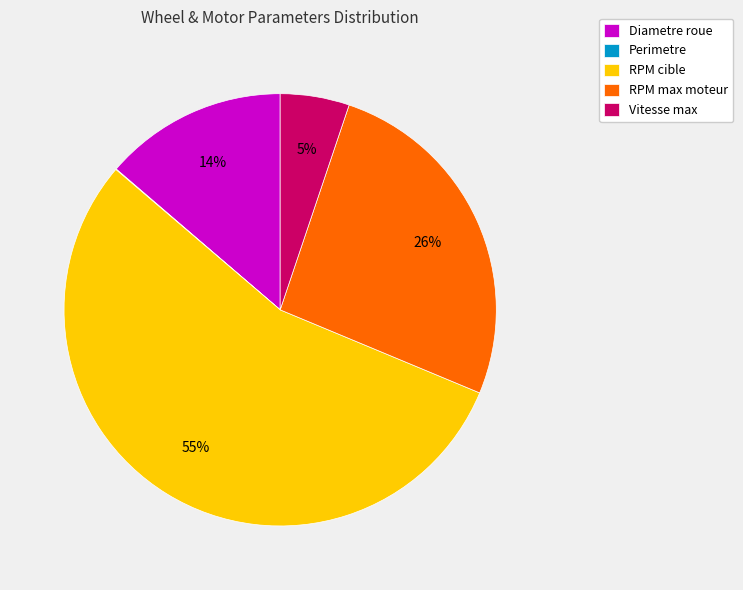

Is the sum of RPM cible and RPM max moteur greater than half?

Yes